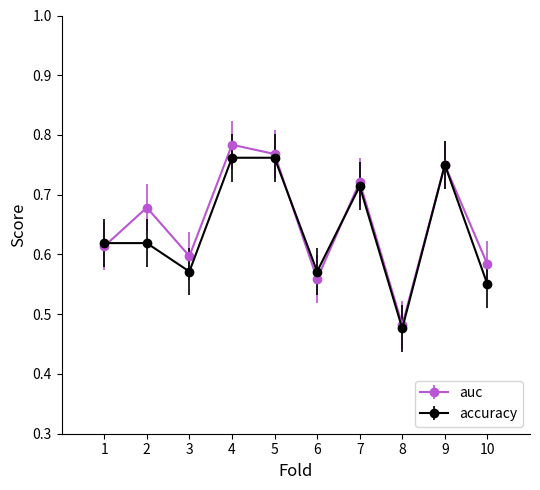

Which series changed the most between 3 and 5?

accuracy